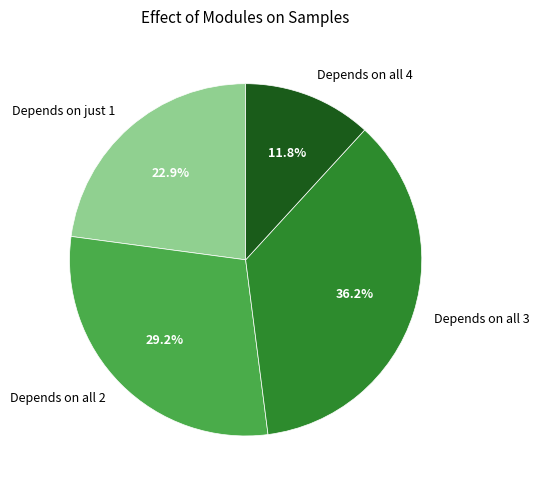

Which slice is the largest?

Depends on all 3